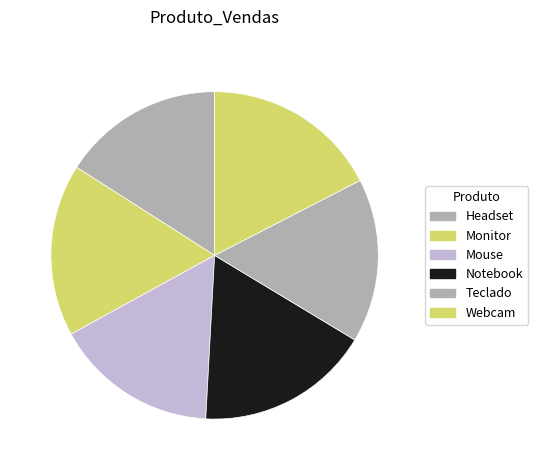

Count the number of slices in the pie.

6